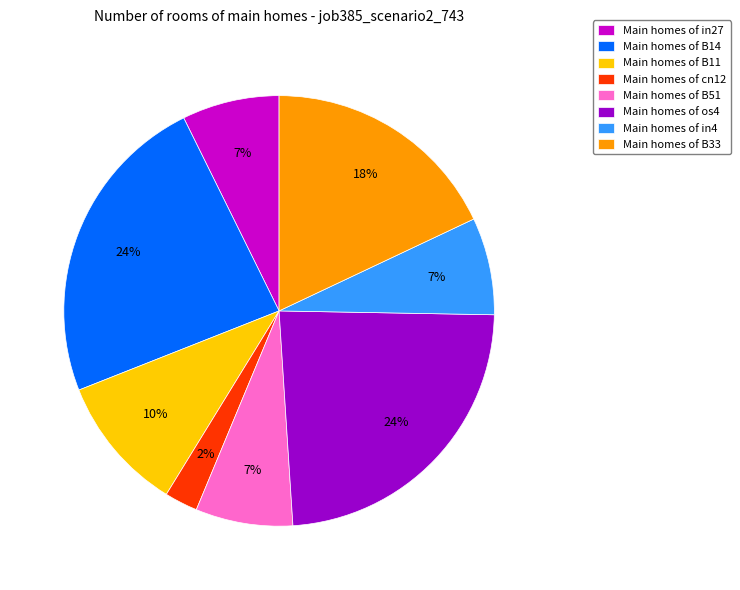

How many segments does this pie chart have?

8